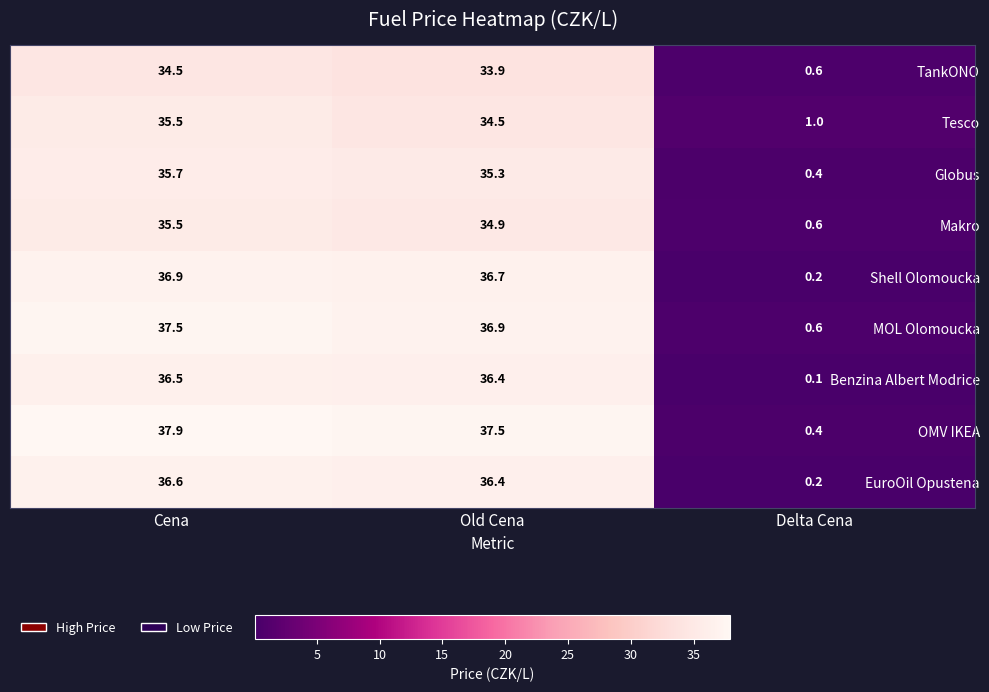

Which series has the largest total across all categories?

OMV IKEA